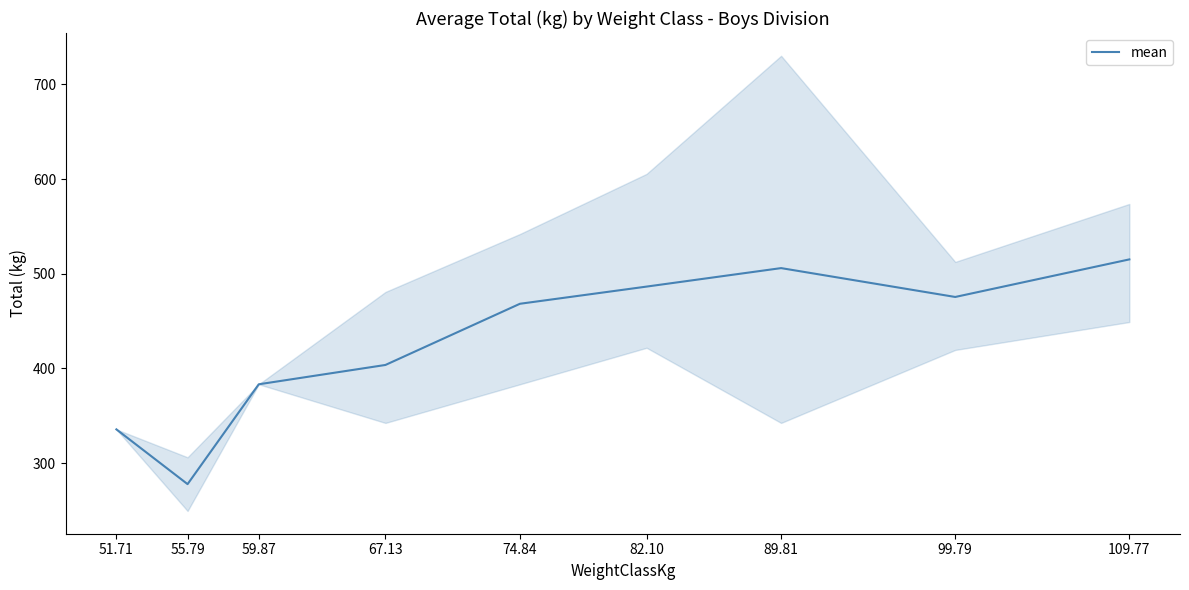

How many interior local peaks (higher than both neighbors) does the data have?

1